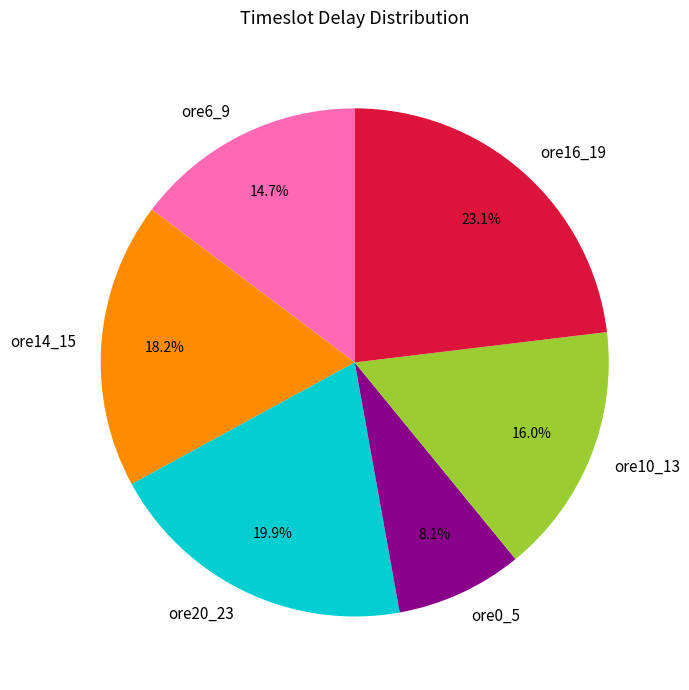

Between ore20_23 and ore6_9, which is larger?

ore20_23